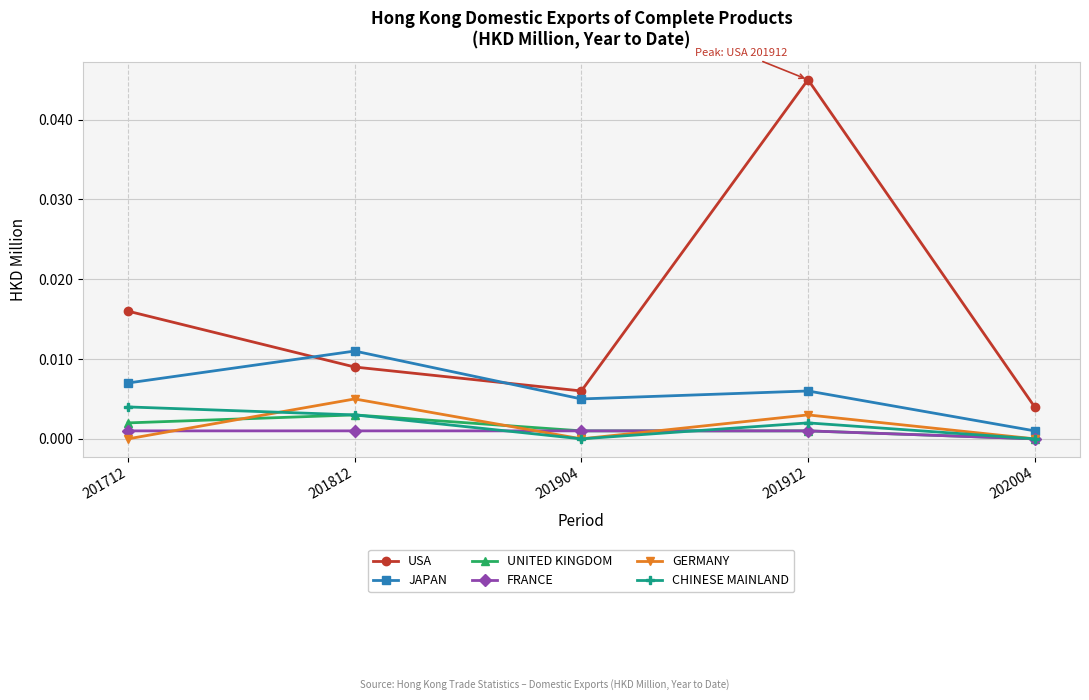

How many JAPAN values are between 0 and 1?

5